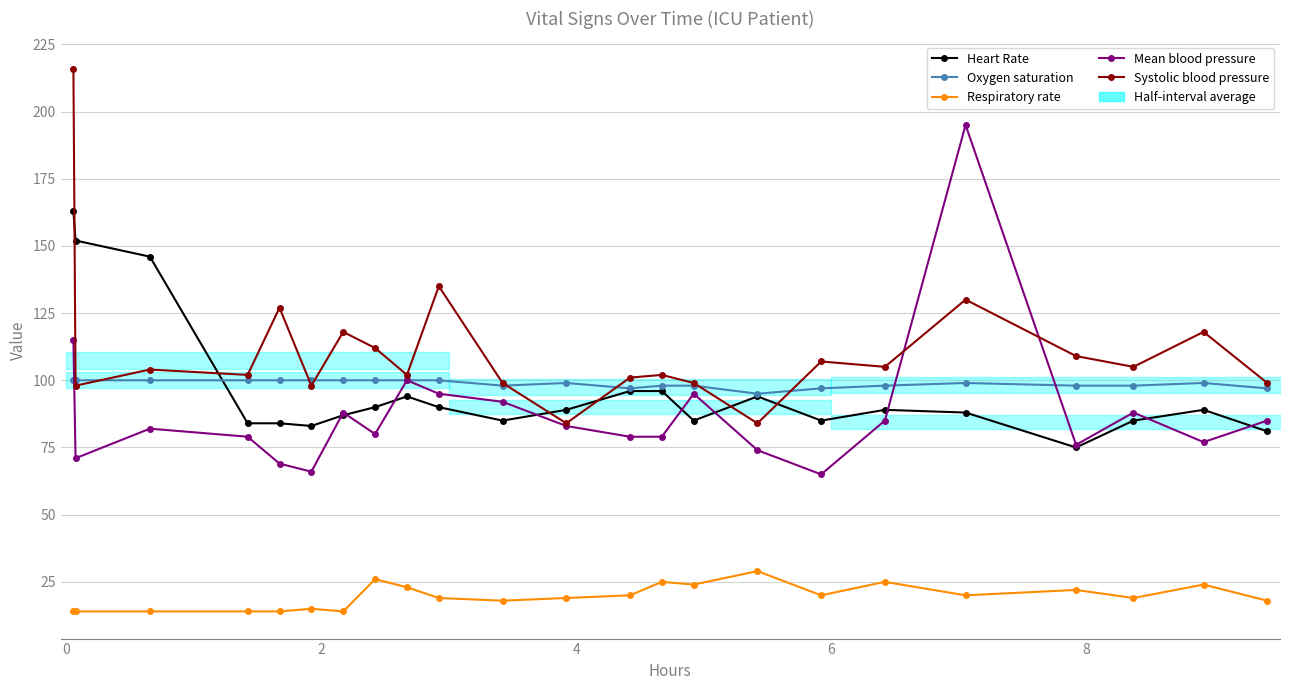

How many lines are shown in the chart?

5